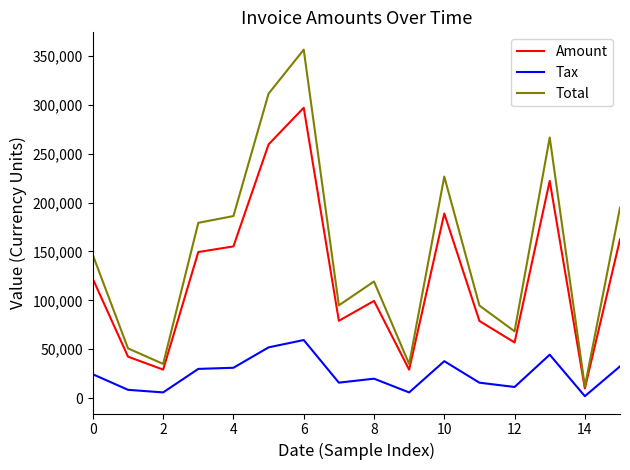

Which series has the largest total across all categories?

Total